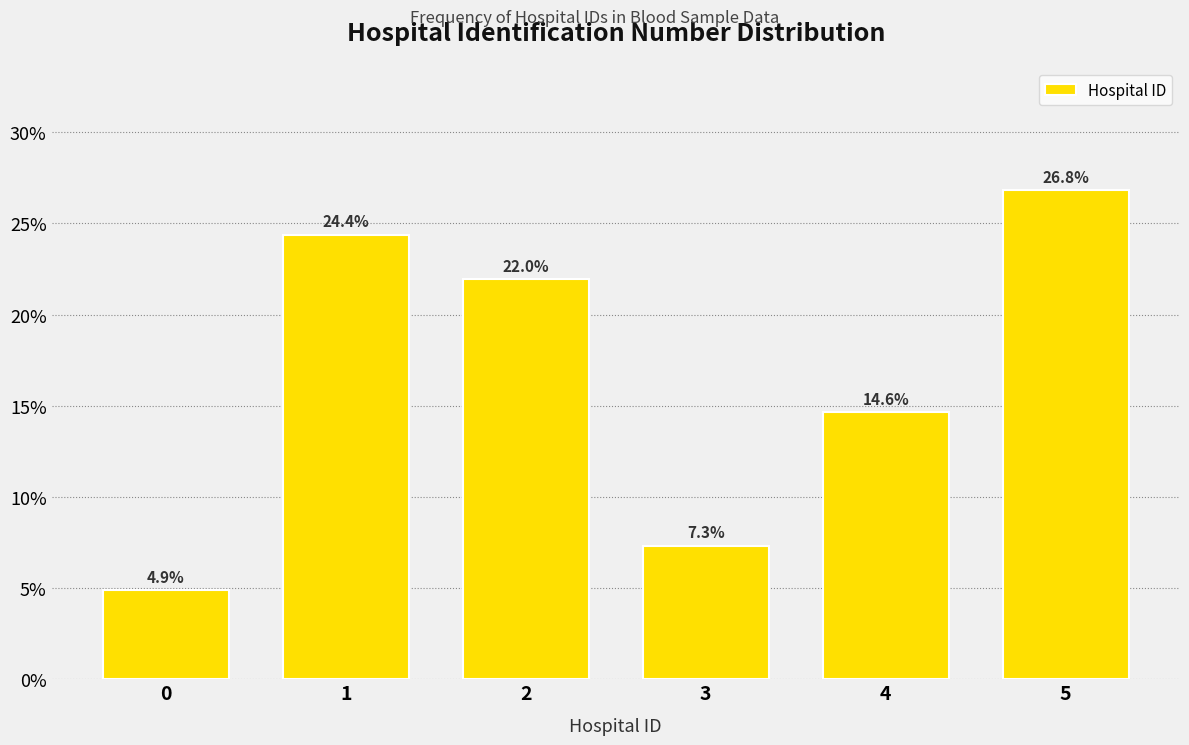

Reading right to left, extract all data points from this chart.

26.8	14.6	7.3	22.0	24.4	4.9